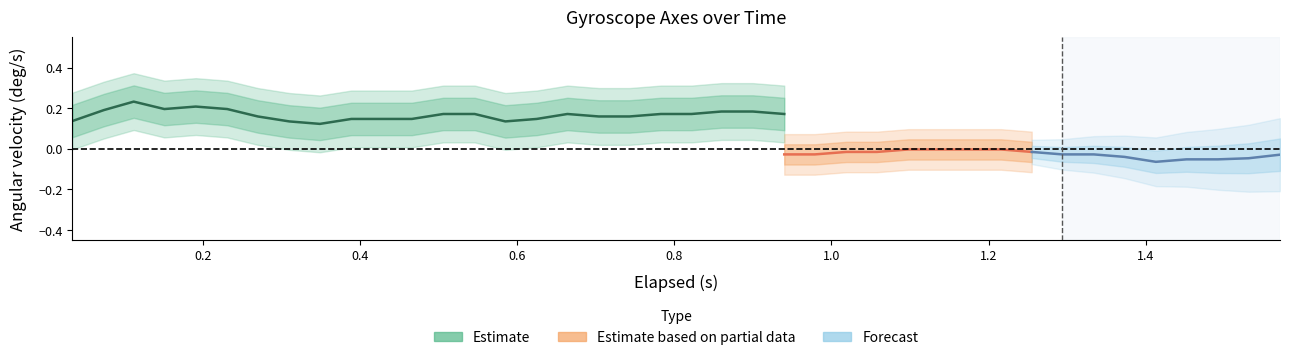

What is the difference between the second highest and second lowest values in the elapsed series?

1.5